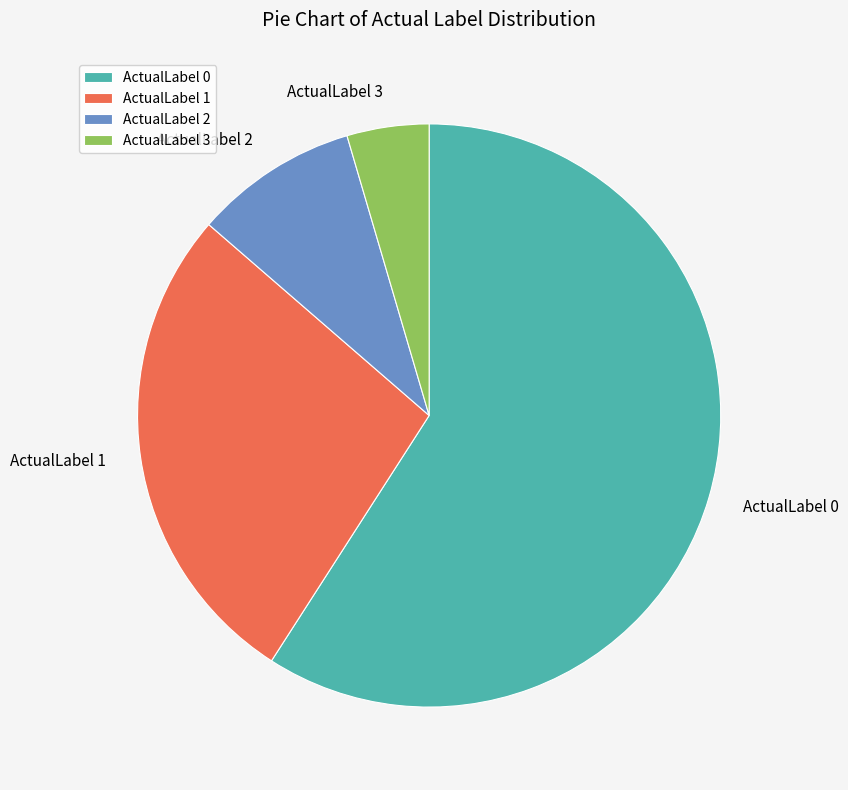

Which slice is the smallest?

ActualLabel 3